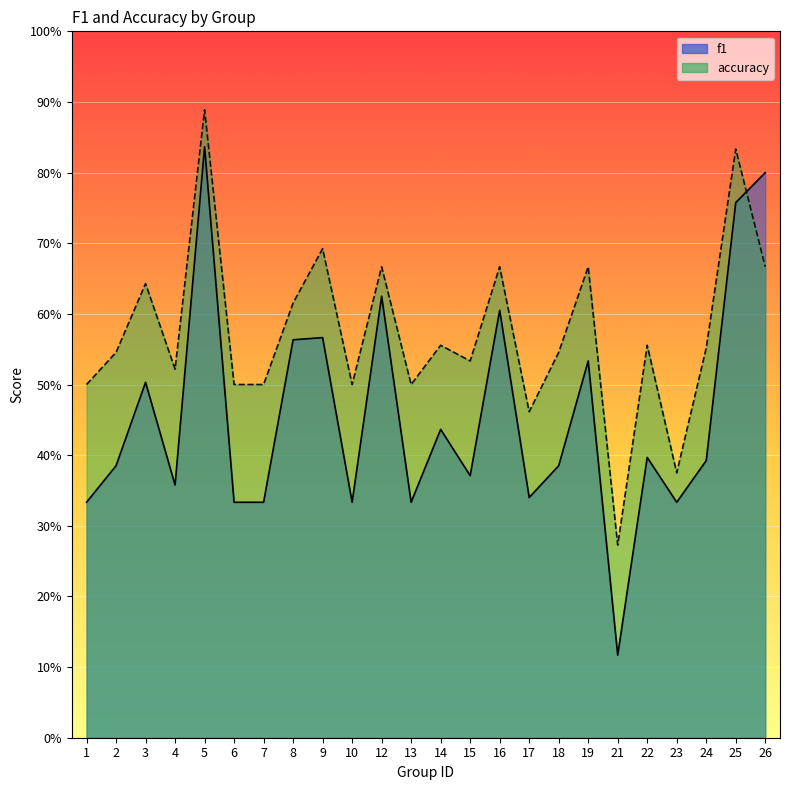

What is the total value across all series at 5?

1.7